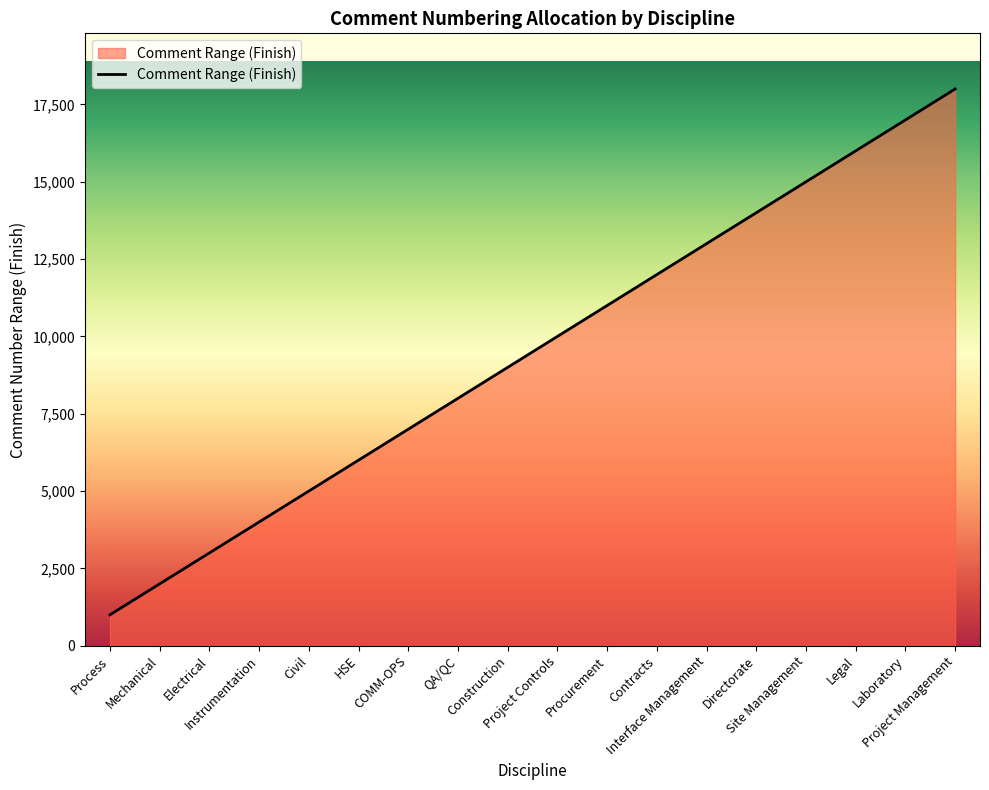

List the labels in order of value, largest first.

Project Management, Laboratory, Legal, Site Management, Directorate, Interface Management, Contracts, Procurement, Project Controls, Construction, QA/QC, COMM-OPS, HSE, Civil, Instrumentation, Electrical, Mechanical, Process